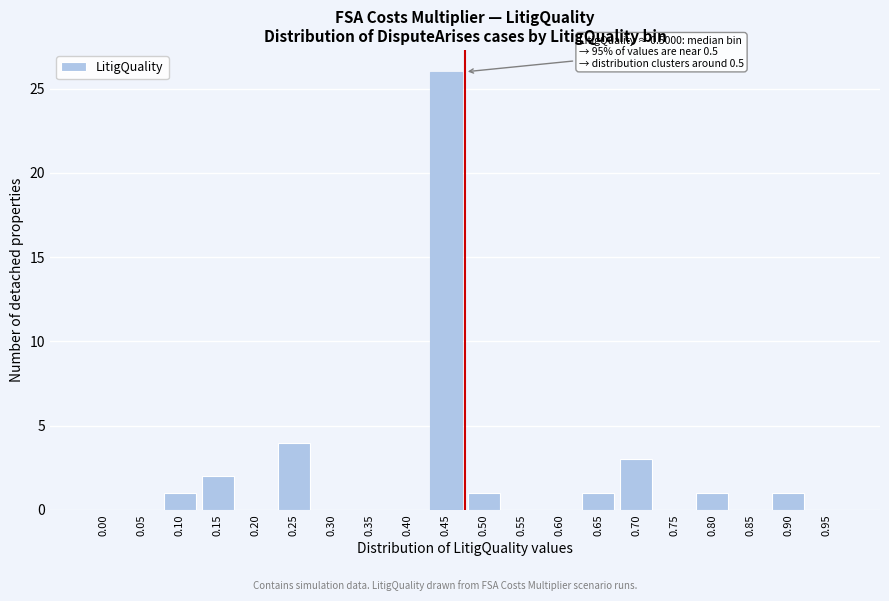

Reading right to left, extract all data points from this chart.

0.95=0	0.90=1	0.85=0	0.80=1	0.75=0	0.70=3	0.65=1	0.60=0	0.55=0	0.50=1	0.45=26	0.40=0	0.35=0	0.30=0	0.25=4	0.20=0	0.15=2	0.10=1	0.05=0	0.00=0